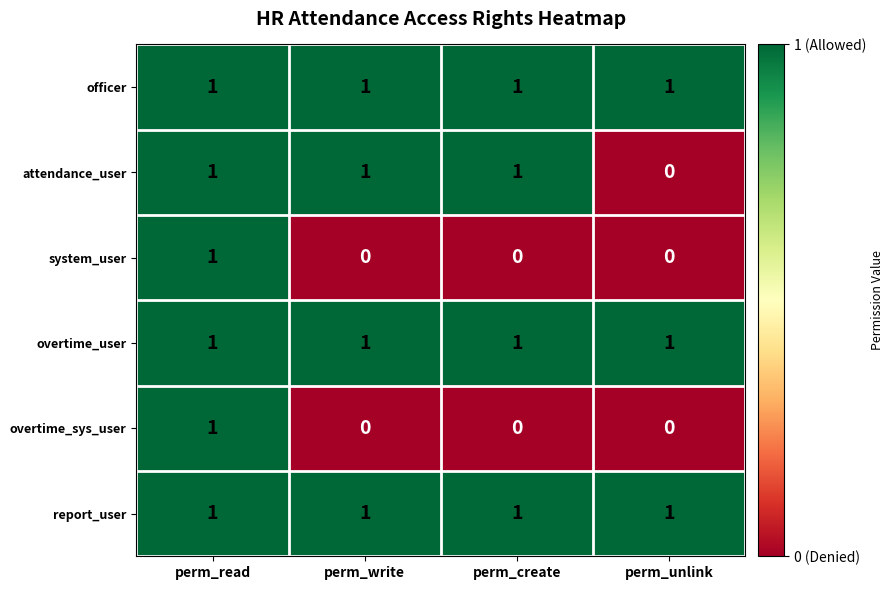

Which series changed the most between perm_create and perm_unlink?

attendance_user